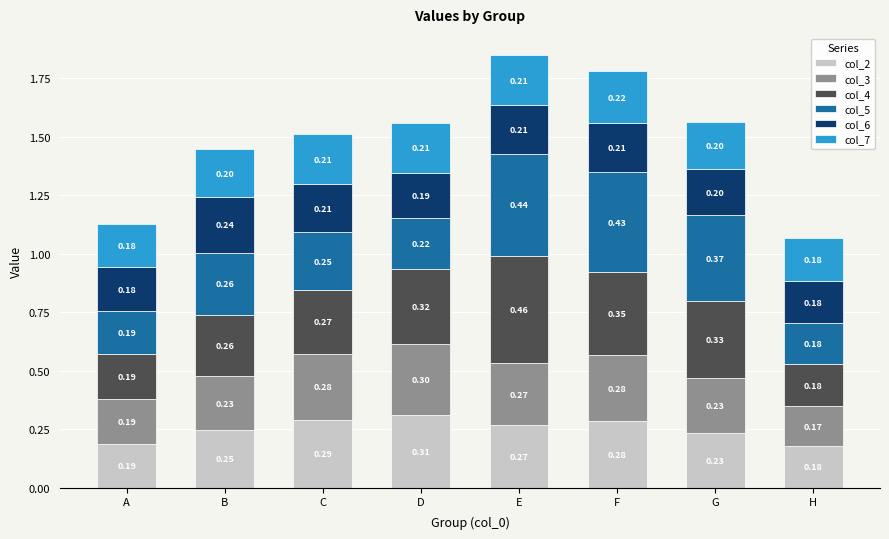

At which category is the sum across all series the highest?

E